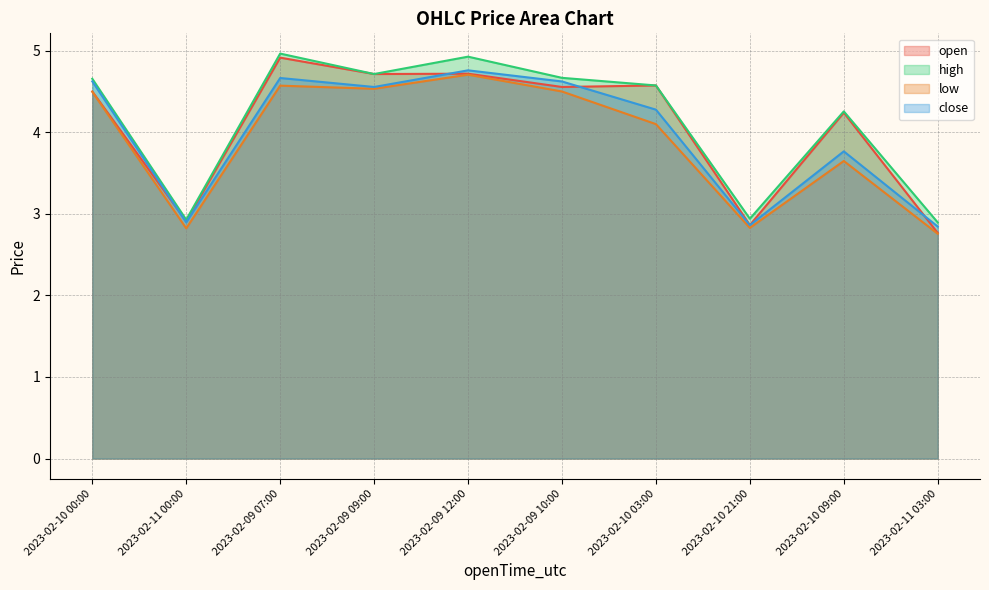

At which label does low reach its minimum?

2023-02-11 03:00